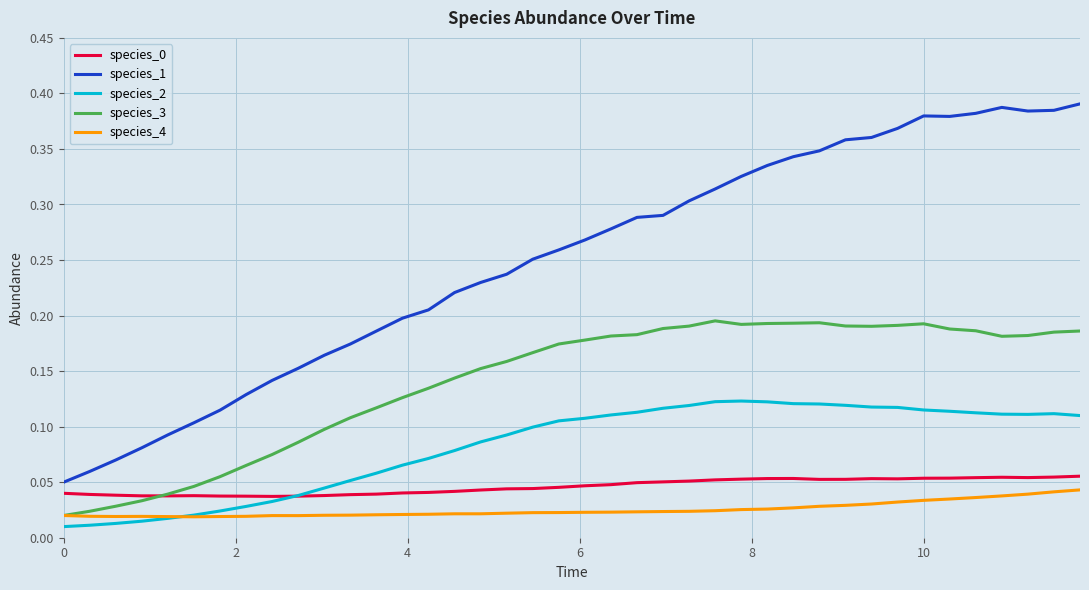

Which series has the largest total across all categories?

species_1